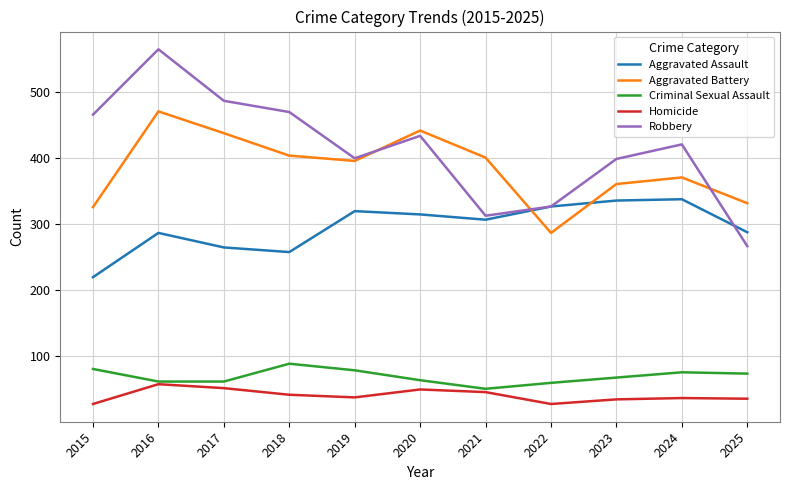

Between 2016 and 2021, which series saw the biggest shift?

Robbery